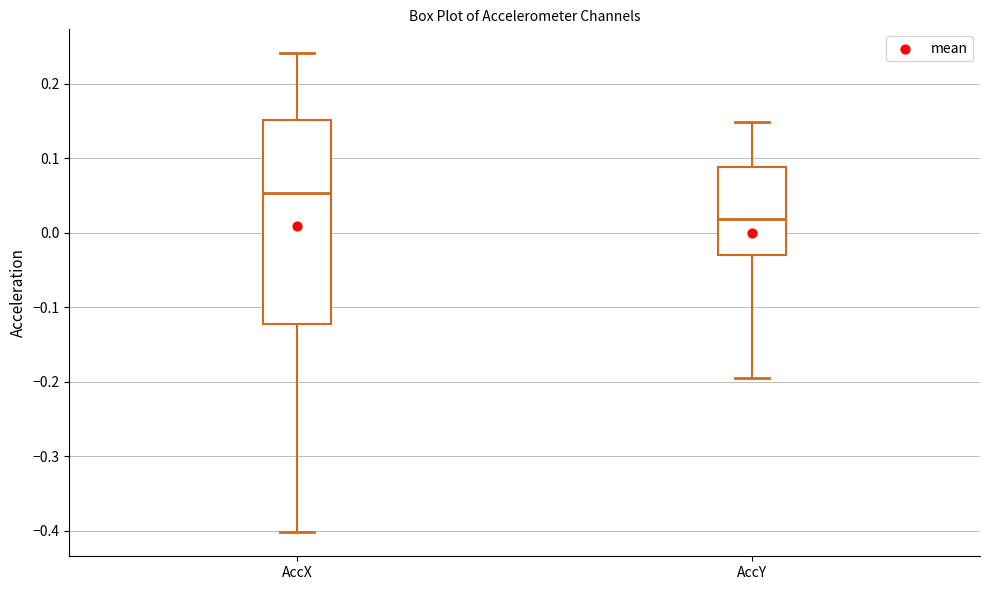

Where does the median line of the box for AccX sit on the y-axis? The values are not printed on the chart, so give them approximately, as read against the axis.

0.05